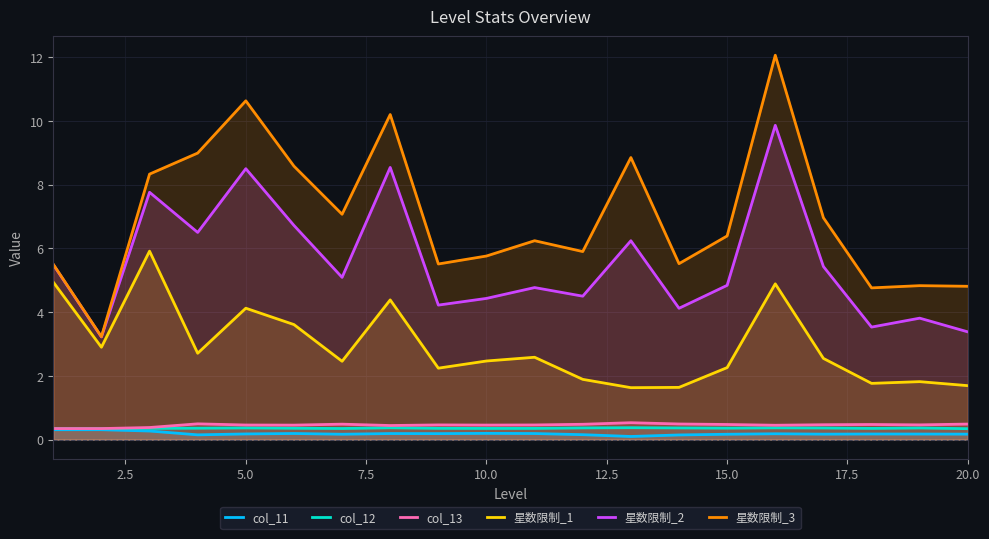

At how many categories does at least one series exceed 0?

20